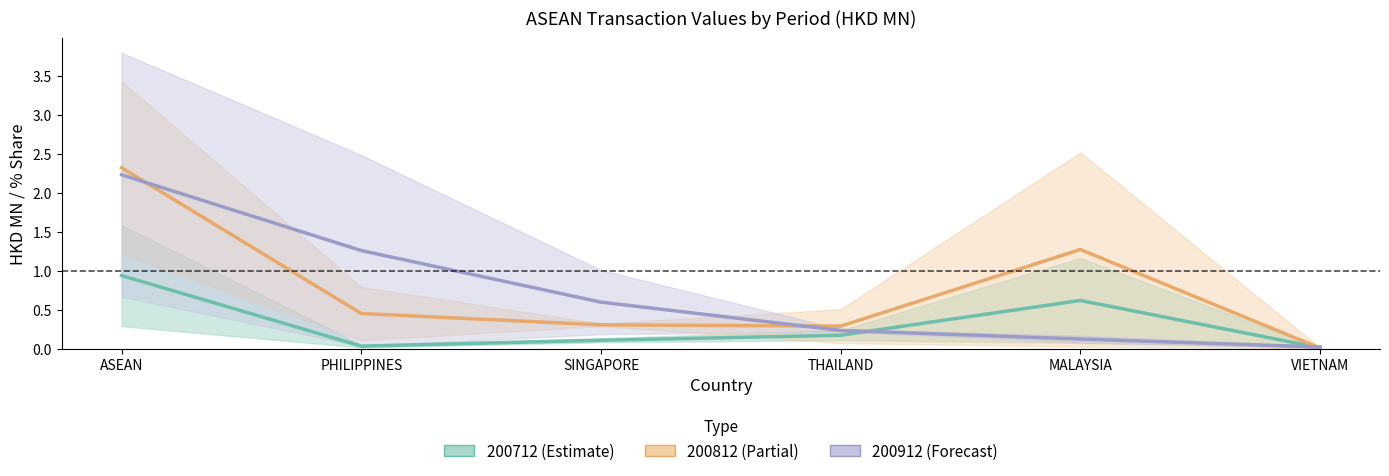

Reading left to right, list all the values displayed in this chart.

200712 mid: 0.9	0.0	0.1	0.2	0.6	0.0
200812 mid: 2.3	0.4	0.3	0.3	1.3	0.0
200912 mid: 2.2	1.3	0.6	0.2	0.1	0.0